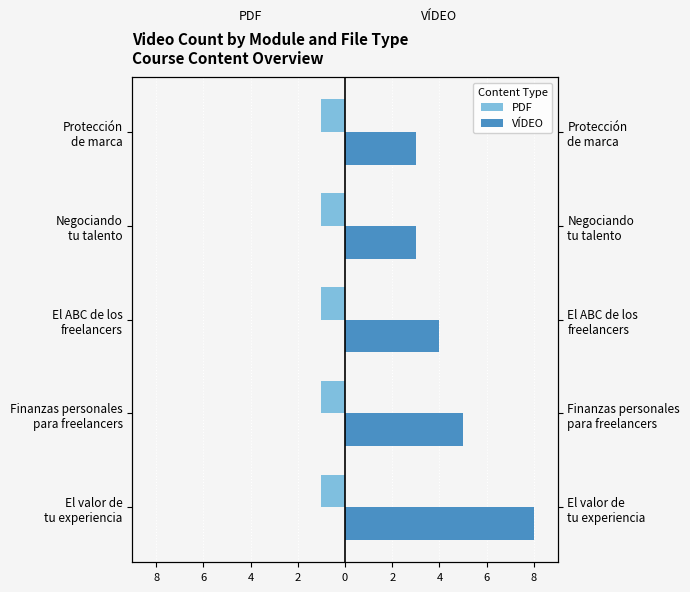

Rank the series by their average value, from lowest to highest.

PDF, VÍDEO